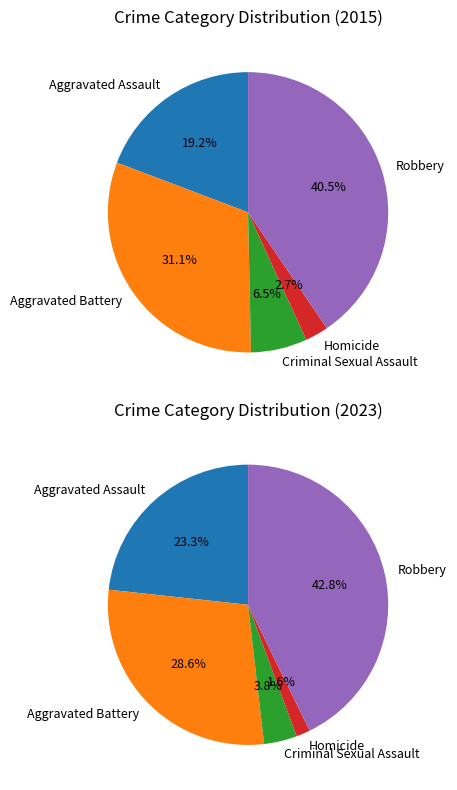

To the nearest percent, what is the difference between the largest and smallest slice percentages?

38%